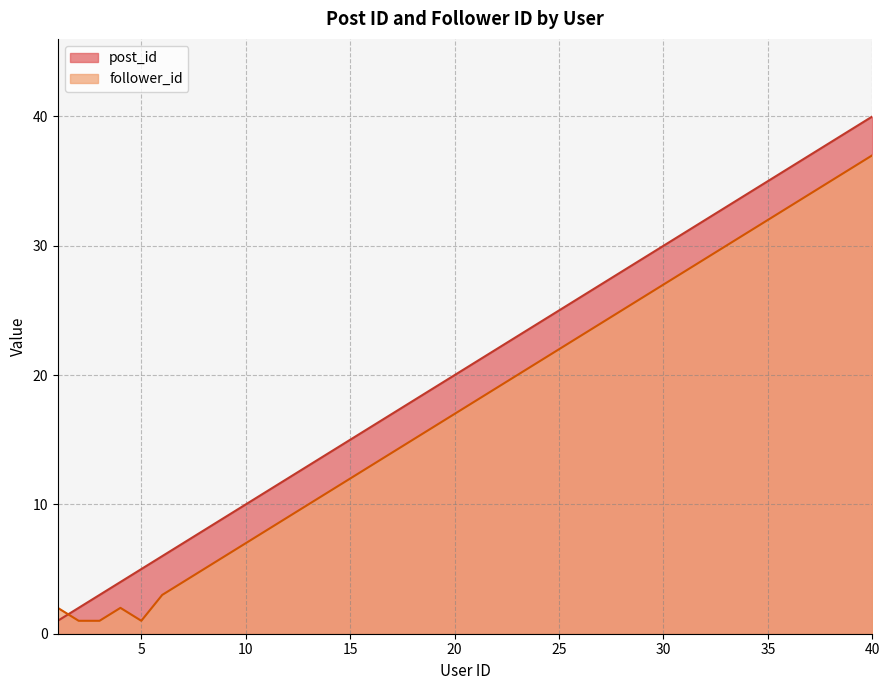

Rank the series by their maximum value, from lowest to highest.

follower_id, post_id